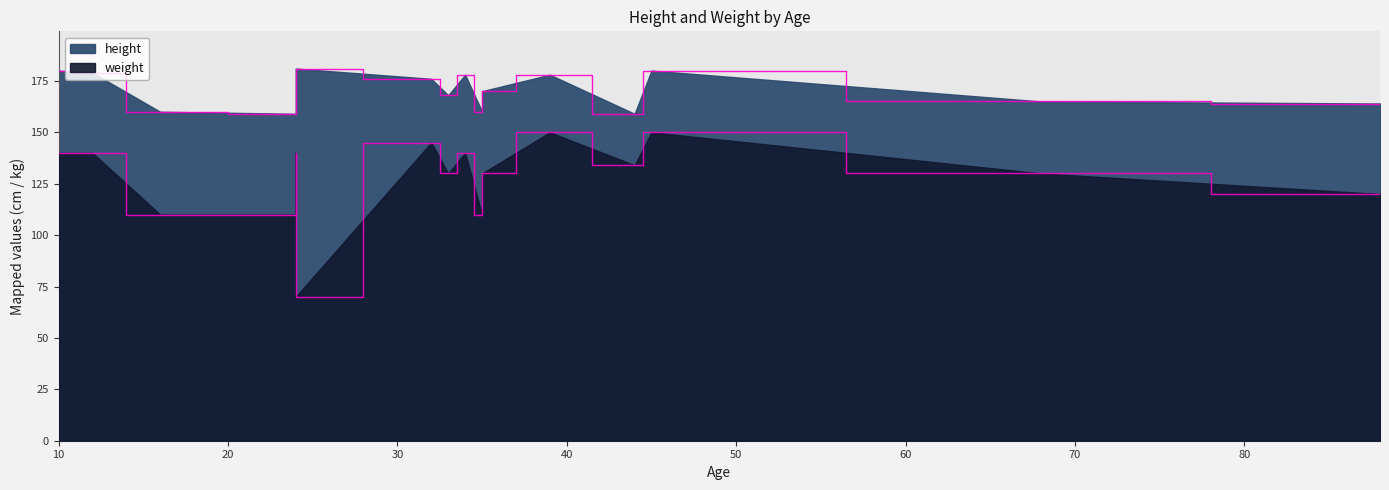

Which series has the largest total across all categories?

height